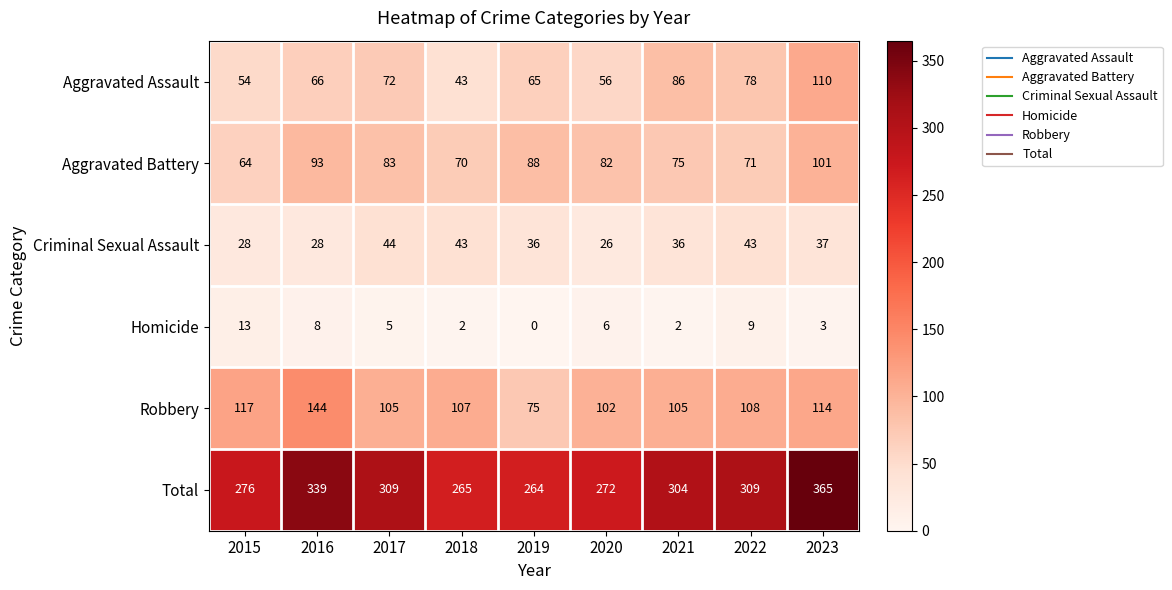

Rank the series by their maximum value, from highest to lowest.

Total, Robbery, Aggravated Assault, Aggravated Battery, Criminal Sexual Assault, Homicide